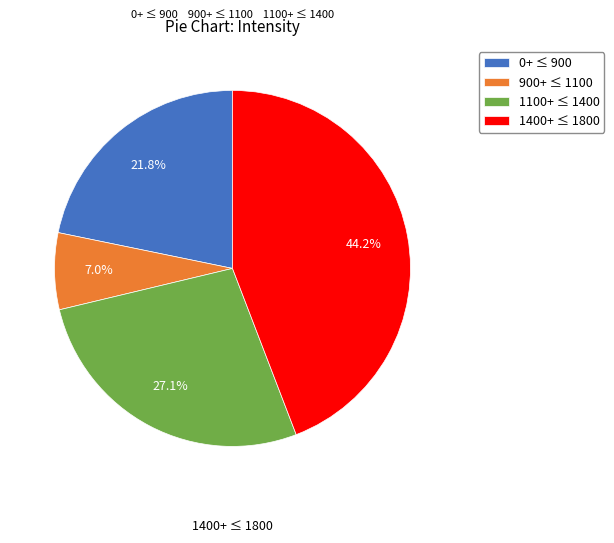

Rank the categories by value from lowest to highest.

900+ ≤ 1100, 0+ ≤ 900, 1100+ ≤ 1400, 1400+ ≤ 1800